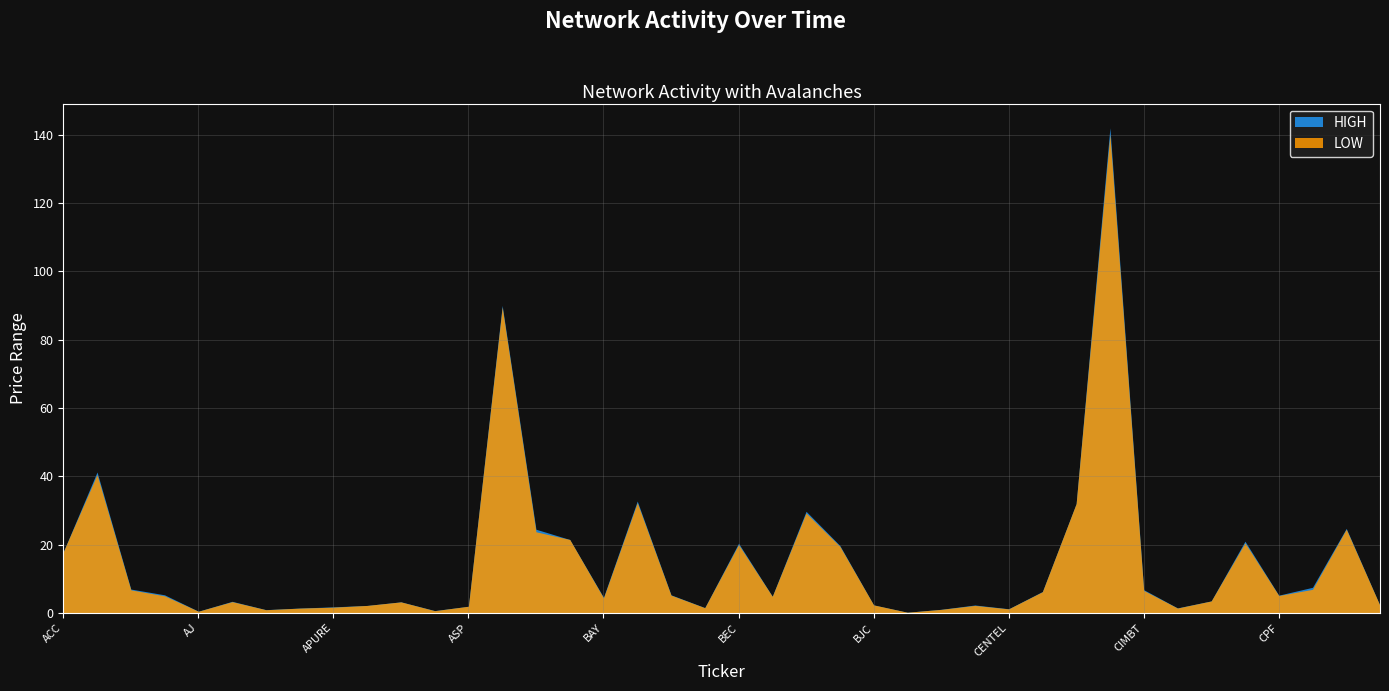

What is the sum of the HIGH values at ACC and APURE?

19.7